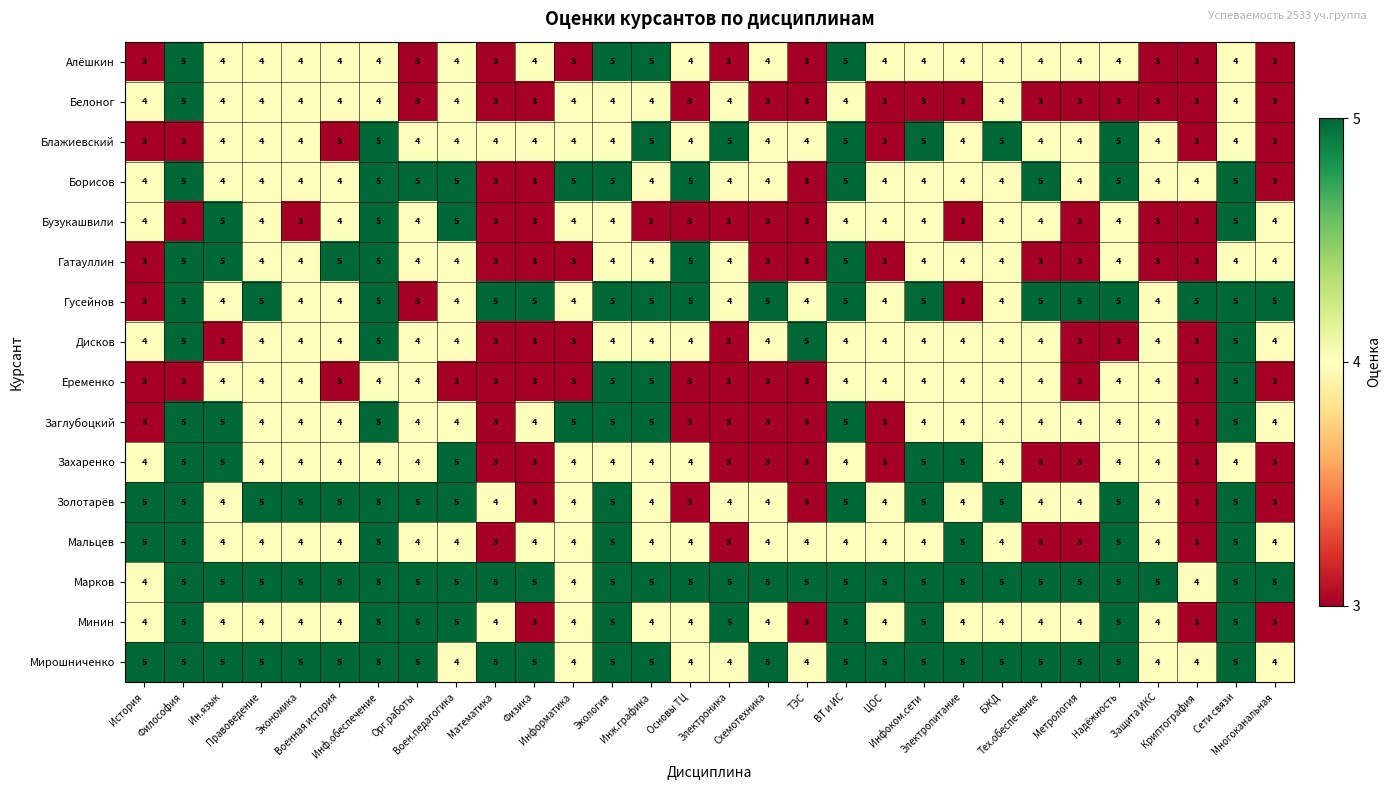

At how many categories does at least one series exceed 4?

30